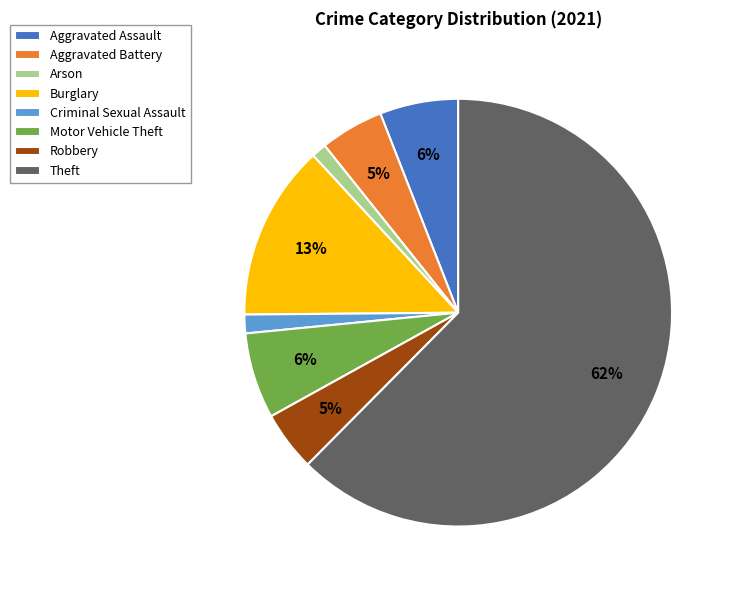

Which has a higher value, Aggravated Assault or Theft?

Theft